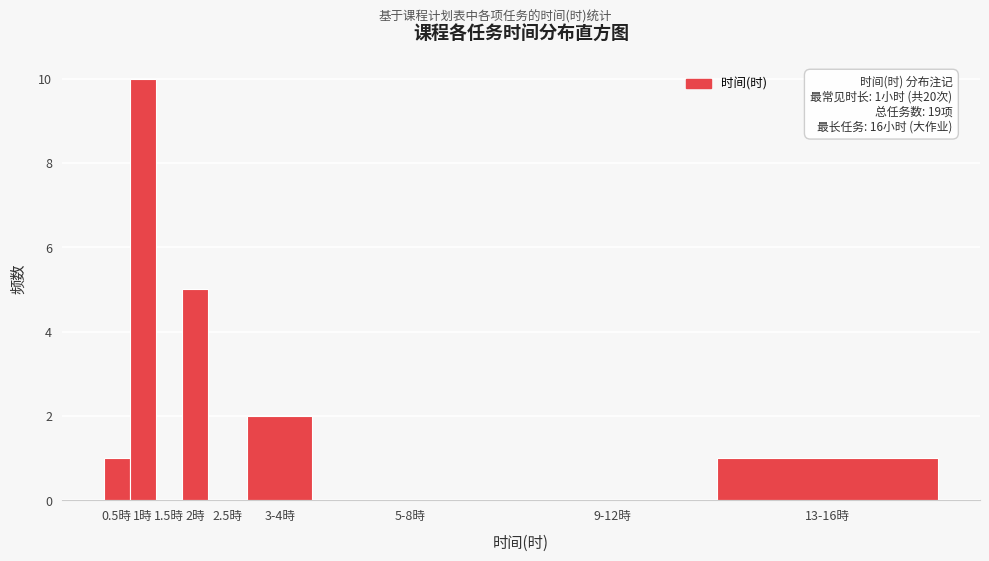

Reading left to right, transcribe all the data shown in this chart.

0.5時=1	1時=10	1.5時=0	2時=5	2.5時=0	3-4時=2	5-8時=0	9-12時=0	13-16時=1